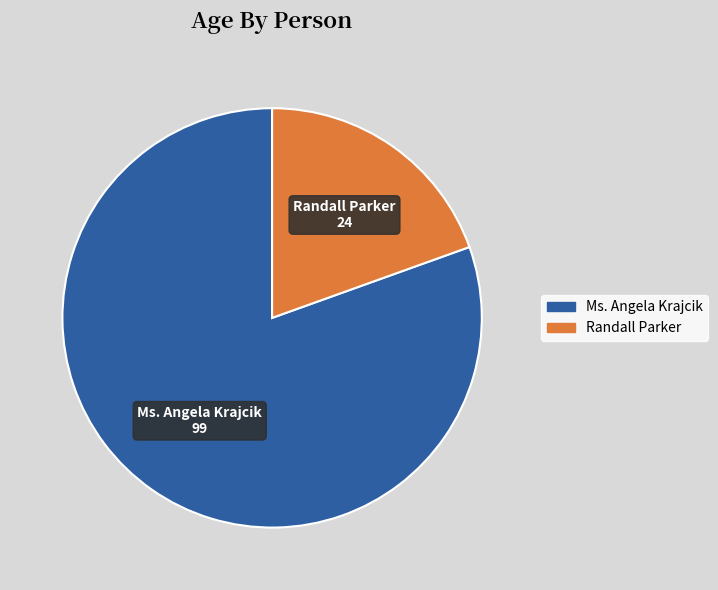

Which has a higher value, Randall Parker or Ms. Angela Krajcik?

Ms. Angela Krajcik